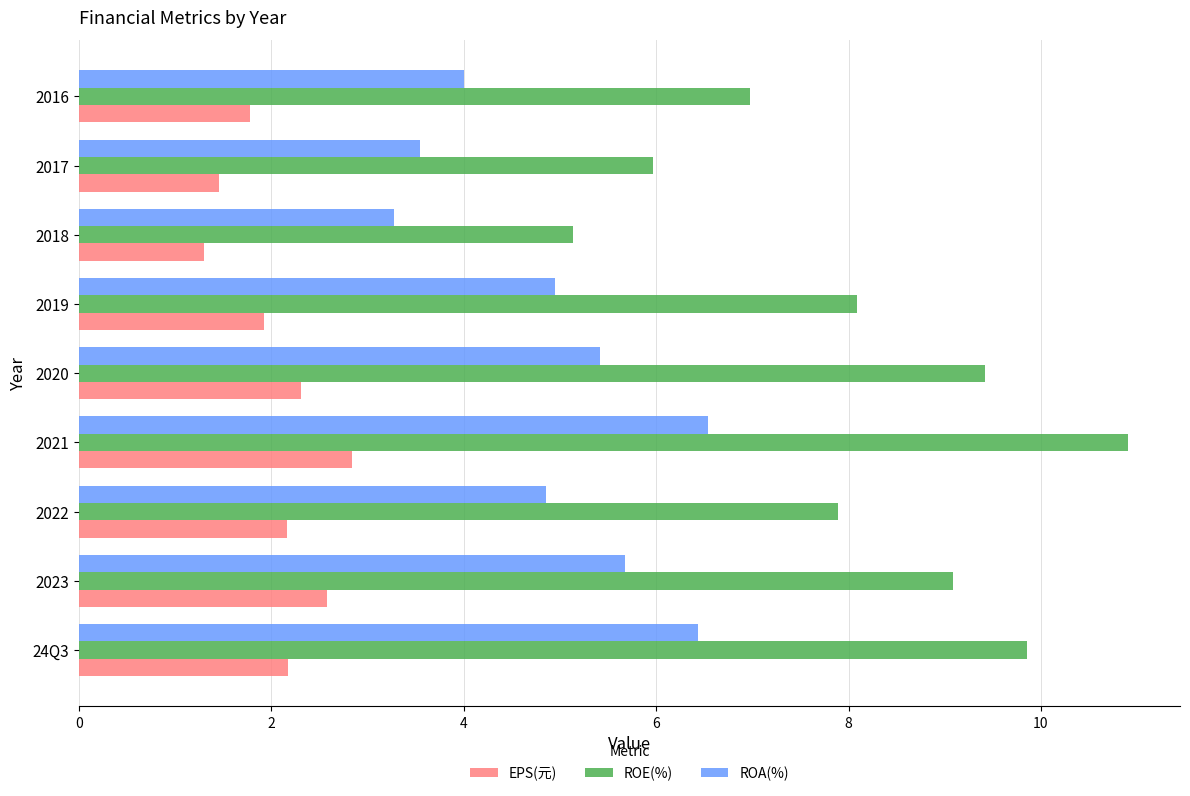

What is the sum of the EPS(元) values at 2018 and 2017?

2.8